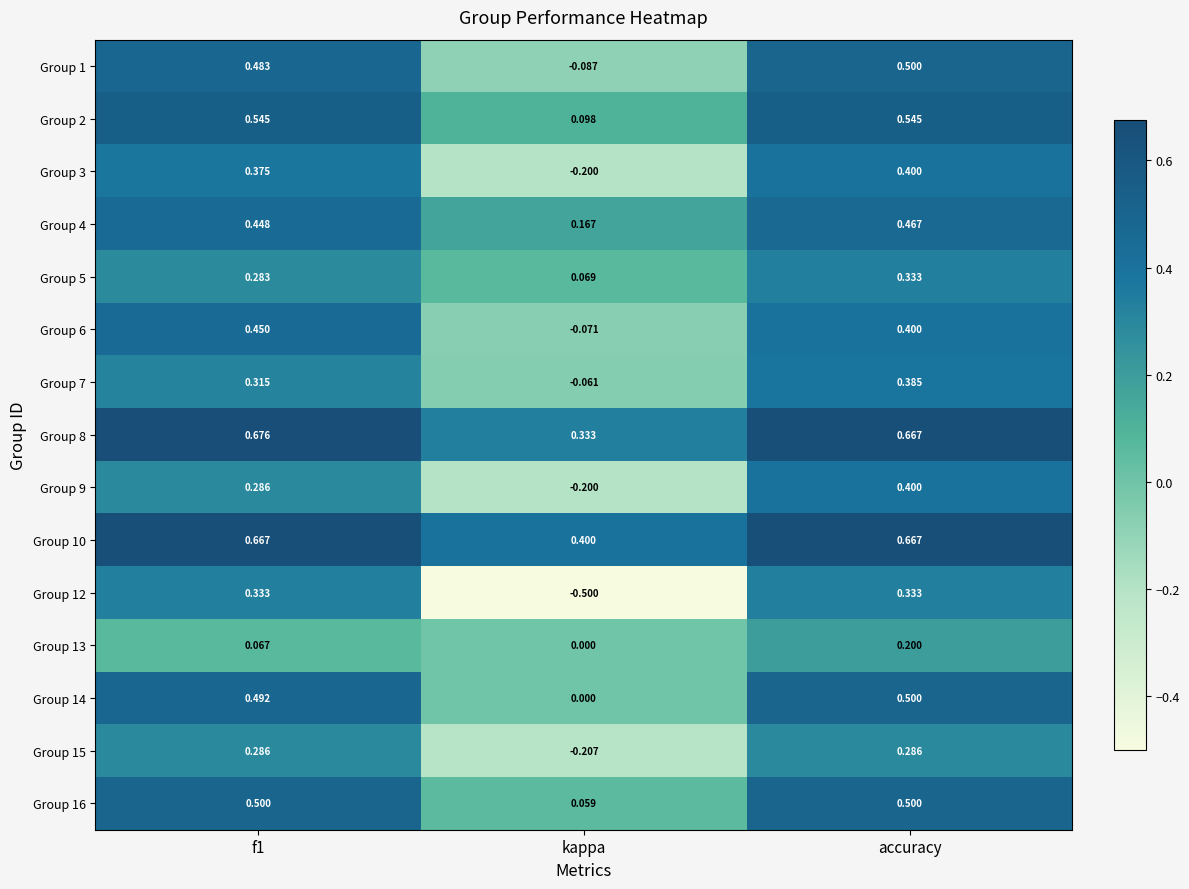

Is the value of Group 10 at f1 greater than the value of Group 13 at kappa?

Yes